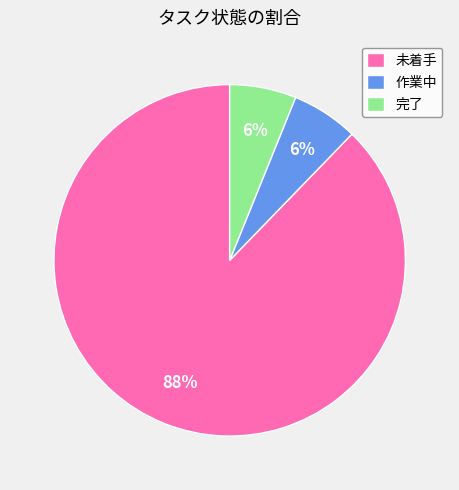

True or false: 未着手 accounts for 96% of the total.

False